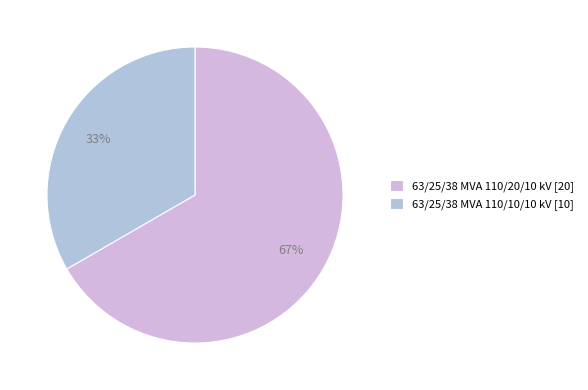

Count the number of slices in the pie.

2